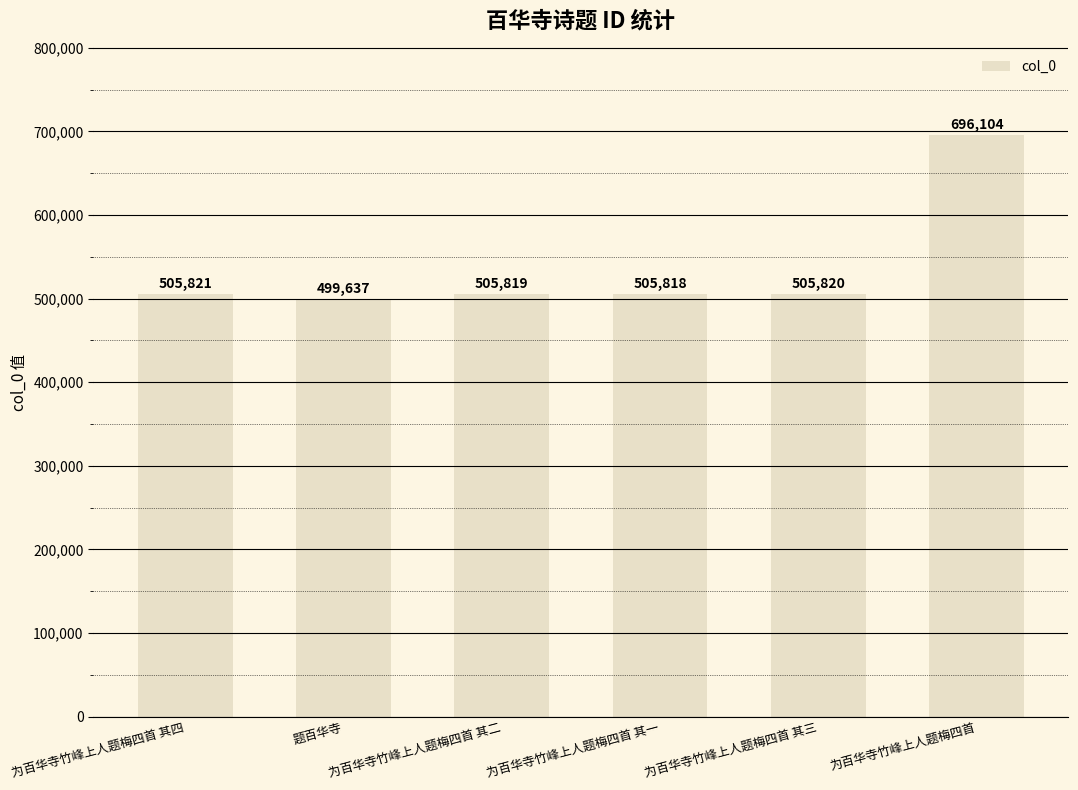

At which label does the data first exceed 505820?

为百华寺竹峰上人题梅四首 其四